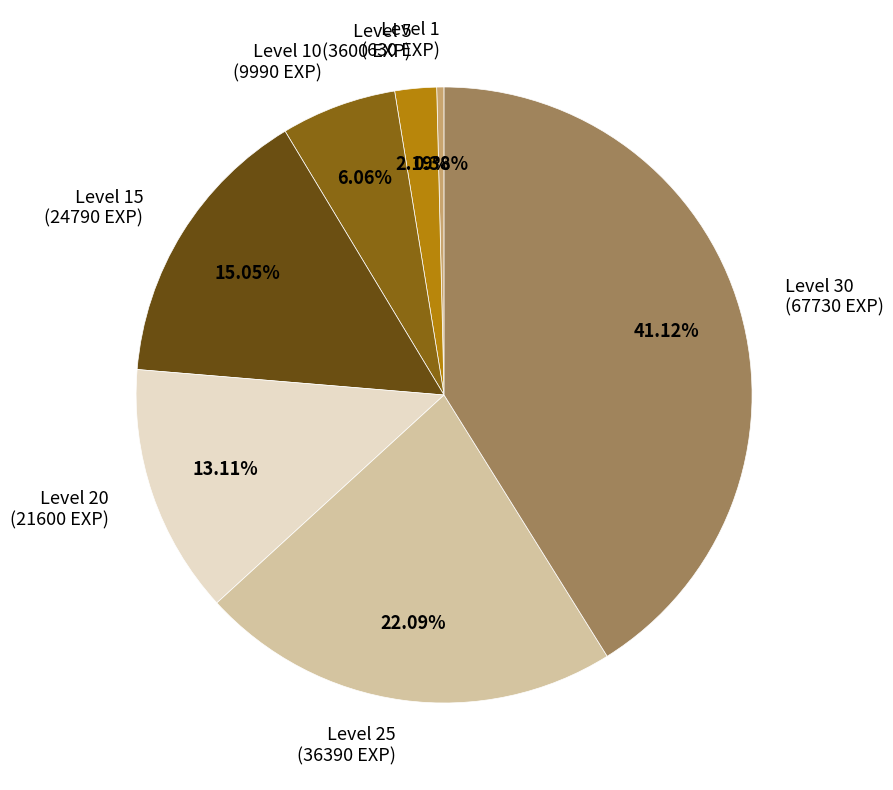

Between Level 15 (24790 EXP) and Level 1 (630 EXP), which is larger?

Level 15 (24790 EXP)